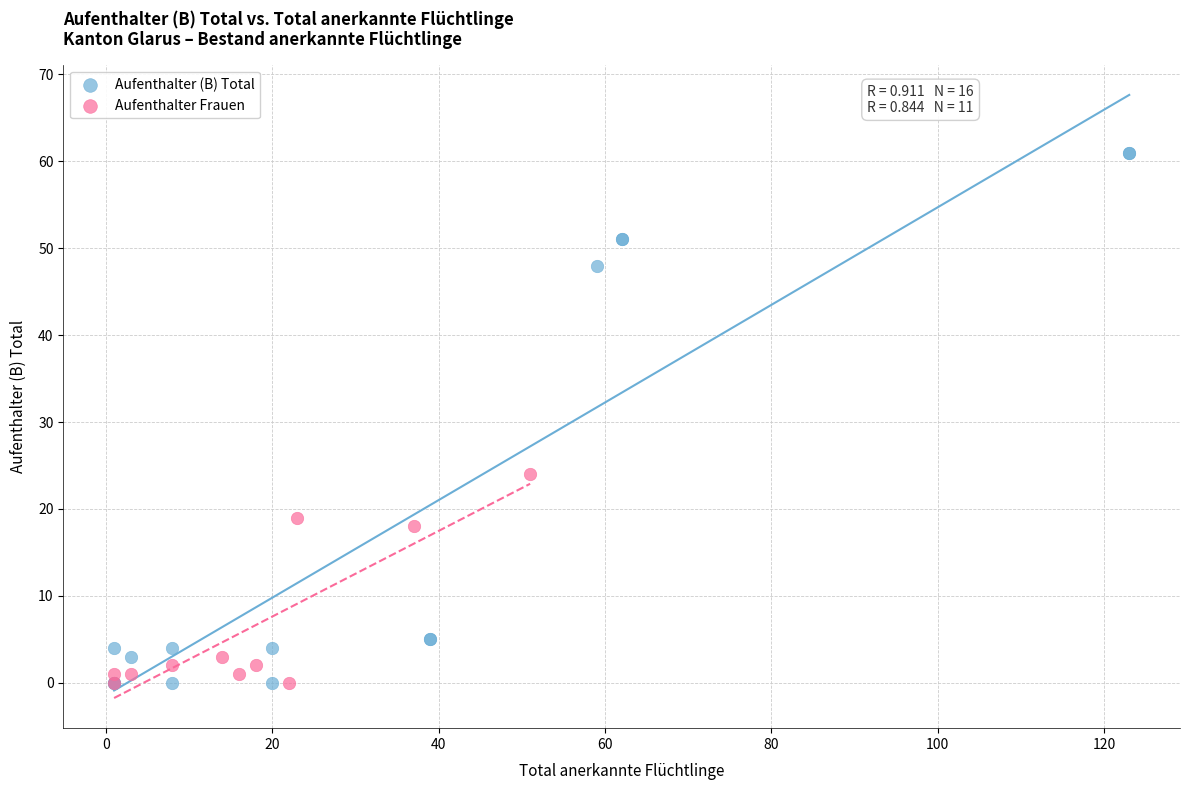

Which series contains the highest Y value?

Aufenthalter (B) Total